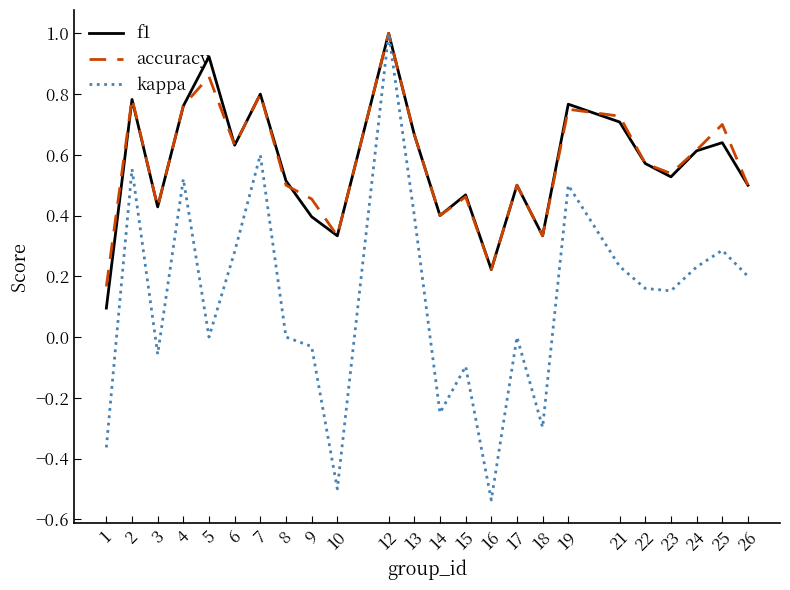

What is the total value across all series at 13?

1.7